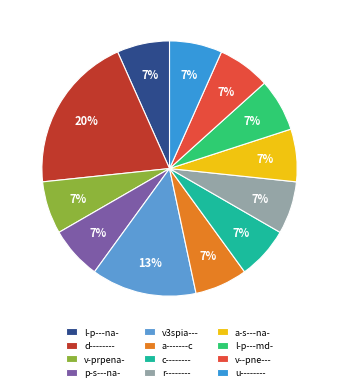

Which category has the smallest portion of the pie?

l-p---na-